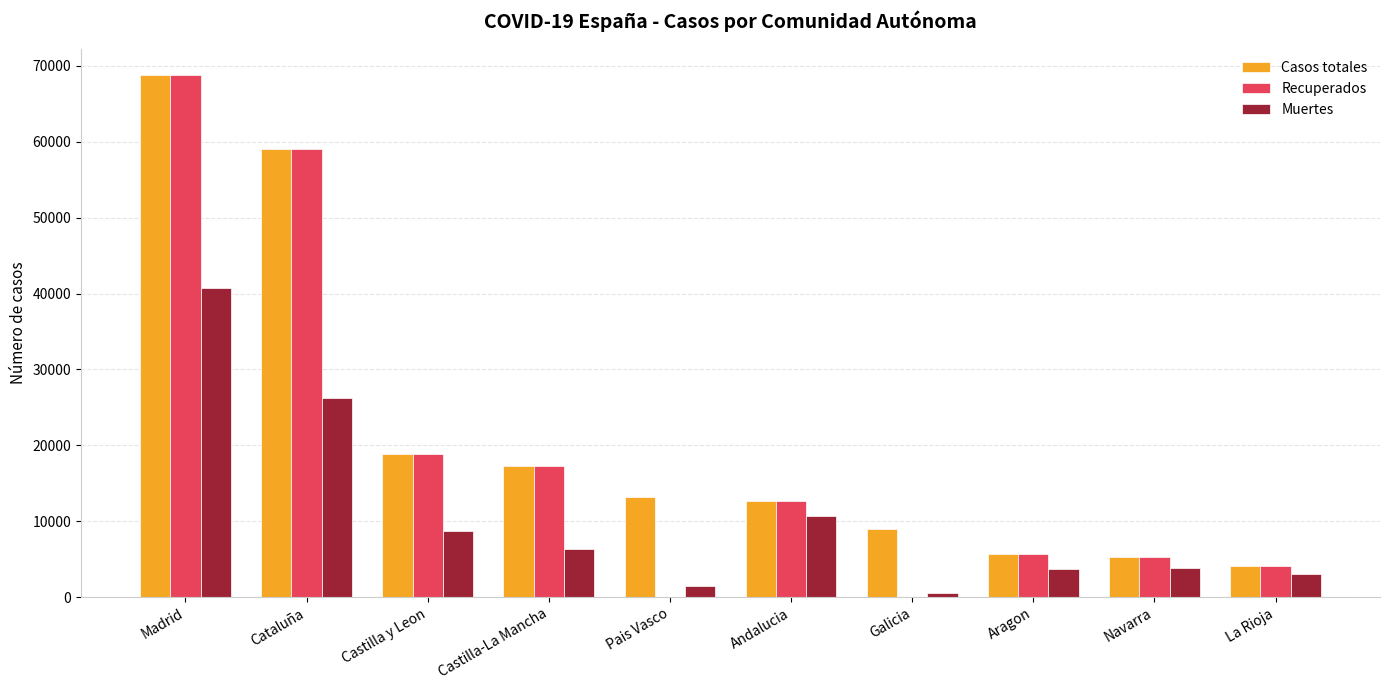

What are all the series names shown in the legend?

Casos totales, Recuperados, Muertes